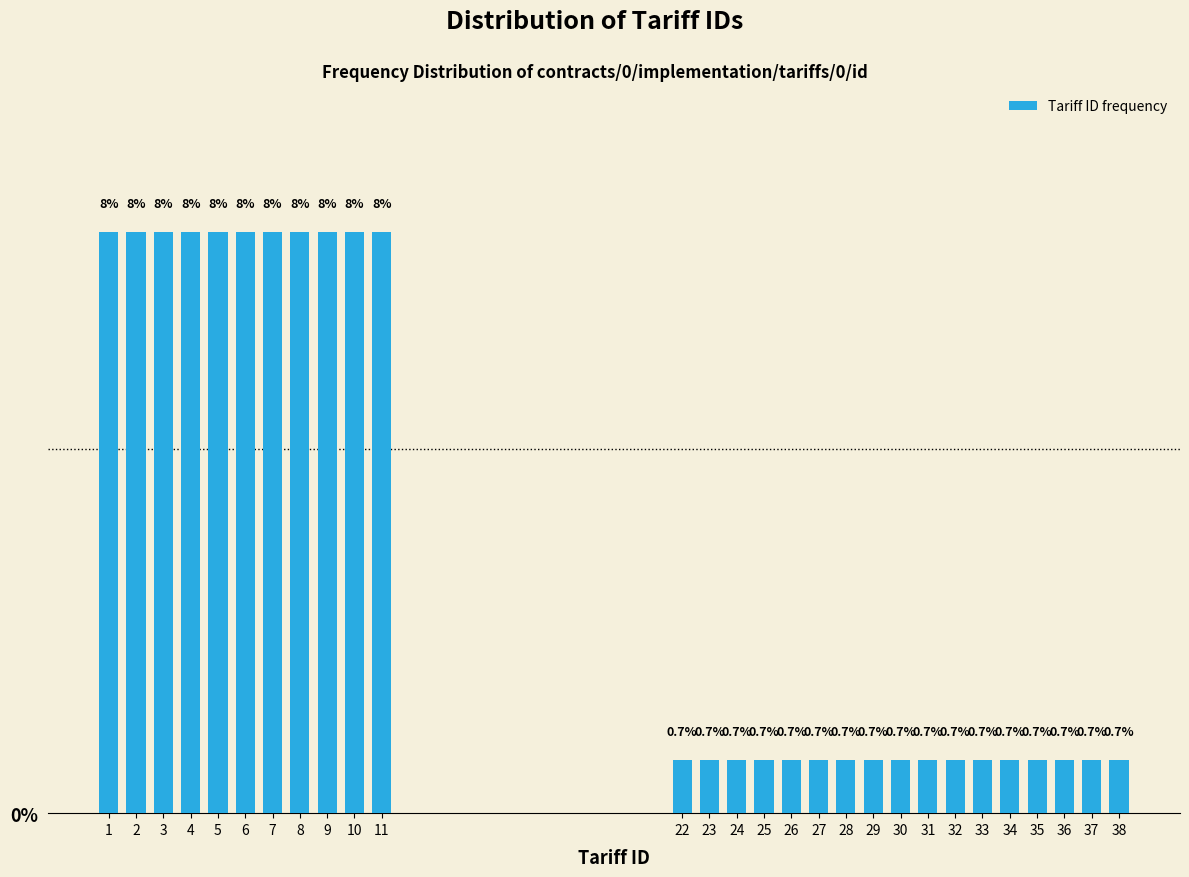

Reading right to left, what are all the values shown in this chart?

0.7	0.7	0.7	0.7	0.7	0.7	0.7	0.7	0.7	0.7	0.7	0.7	0.7	0.7	0.7	0.7	0.7	8.0	8.0	8.0	8.0	8.0	8.0	8.0	8.0	8.0	8.0	8.0